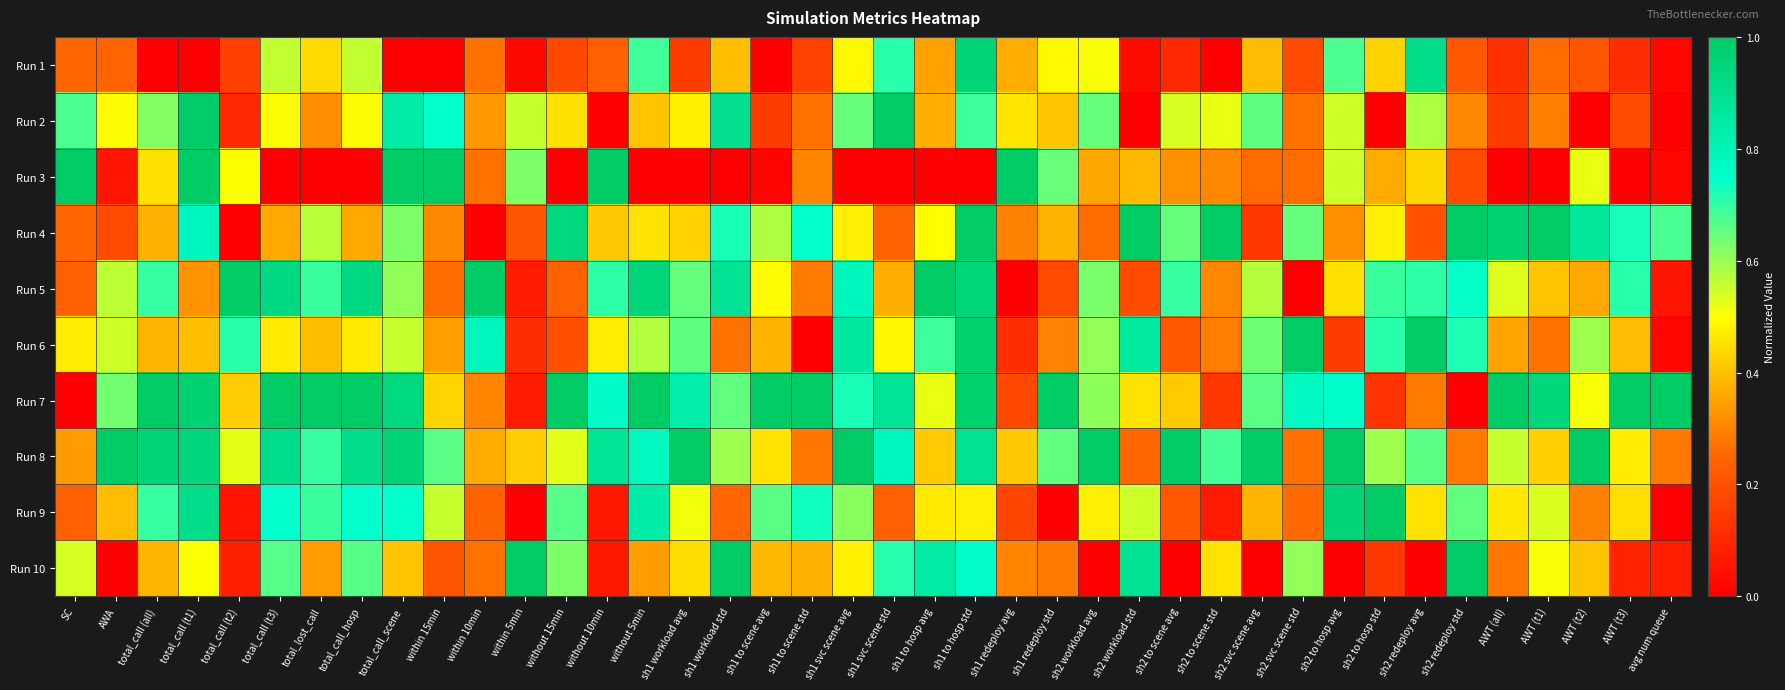

Rank the series at within 15min from highest to lowest value.

Run 3, Run 2, Run 8, Run 9, Run 7, Run 6, Run 4, Run 5, Run 10, Run 1